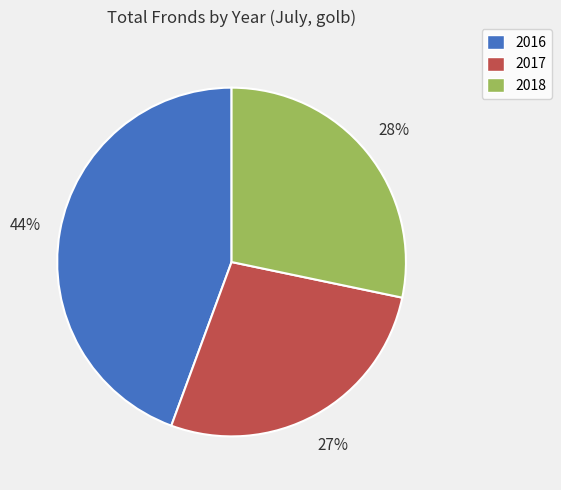

Is the sum of 2016 and 2017 greater than half?

Yes